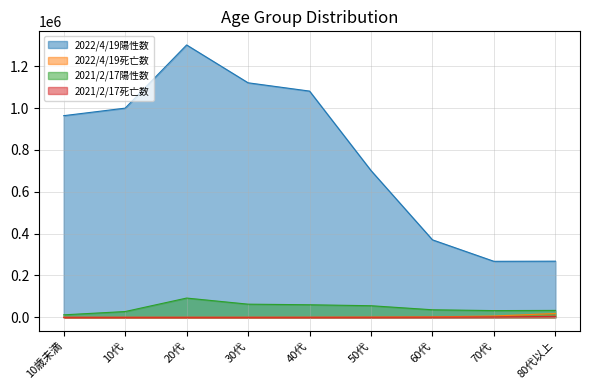

What is the average value of the 2022/4/19死亡数 series?

3128